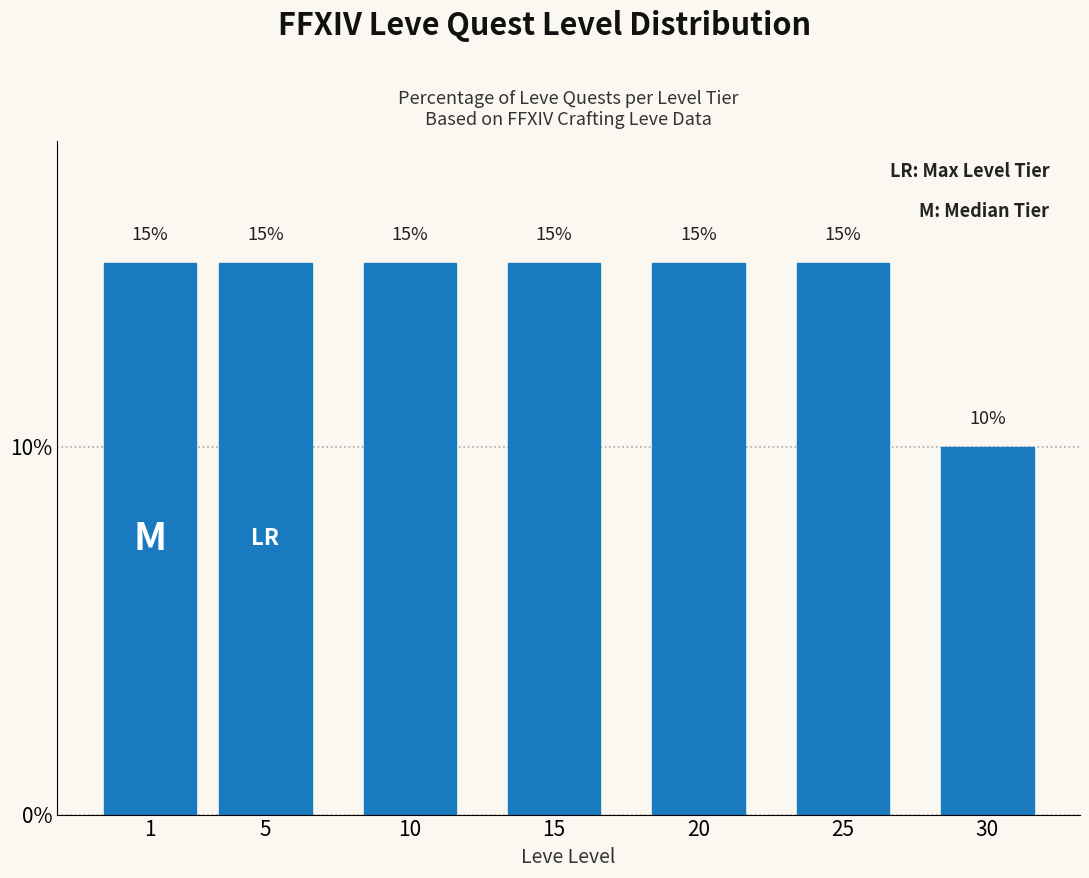

Reading right to left, transcribe all the data shown in this chart.

10	15	15	15	15	15	15